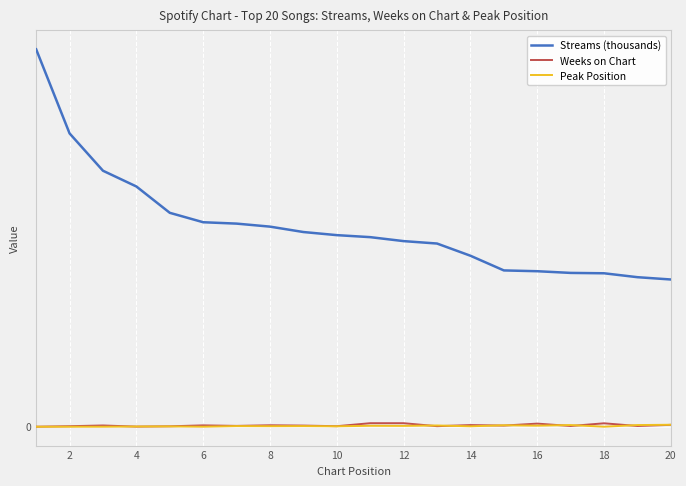

Does the chart have visible grid lines?

Yes